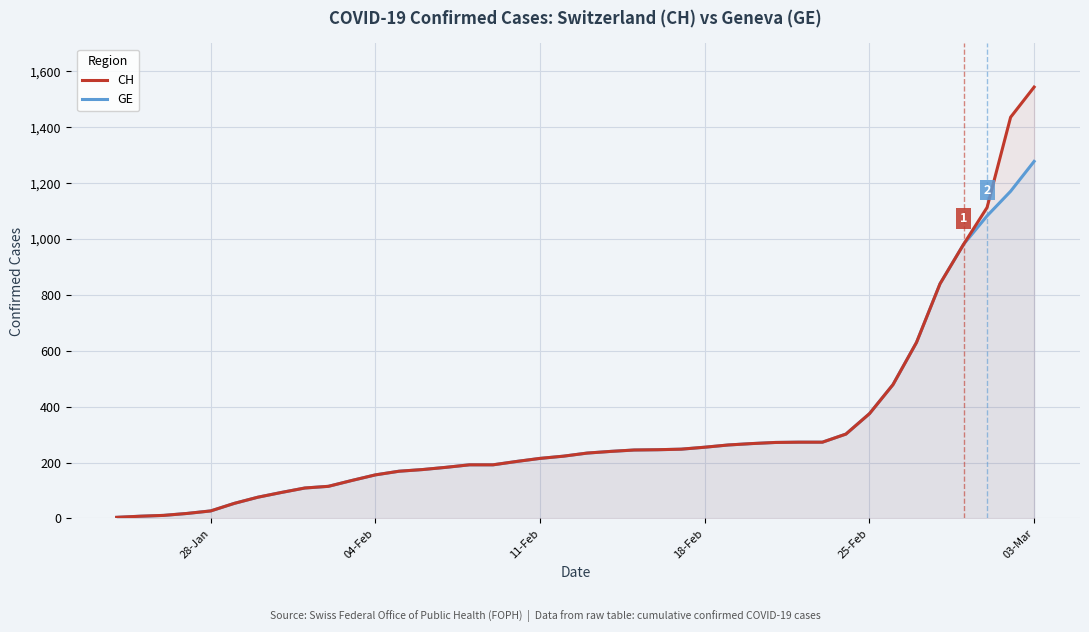

Rank the series by their maximum value, from lowest to highest.

GE, CH